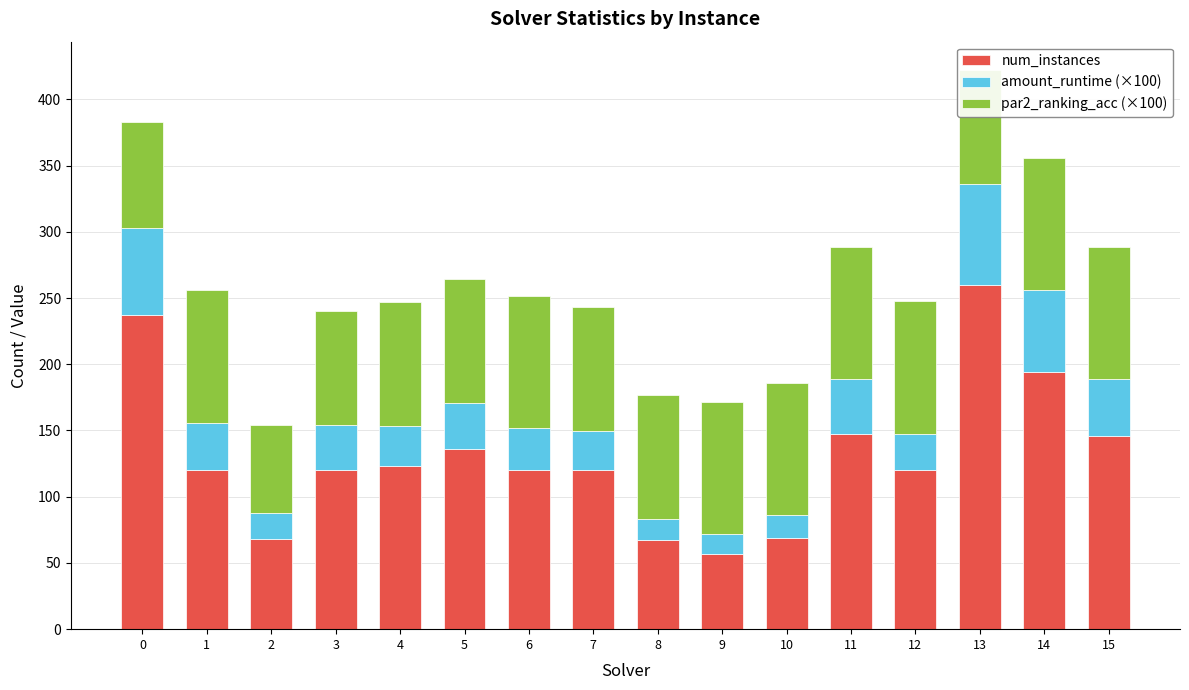

Which category has the highest value in the num_instances series?

13